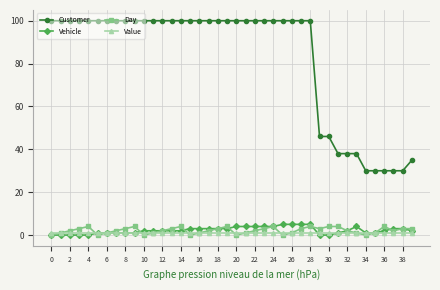

At how many categories does at least one series exceed 11?

40